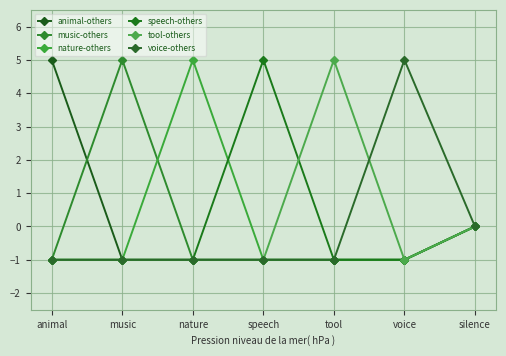

What is the smallest value displayed?

-1